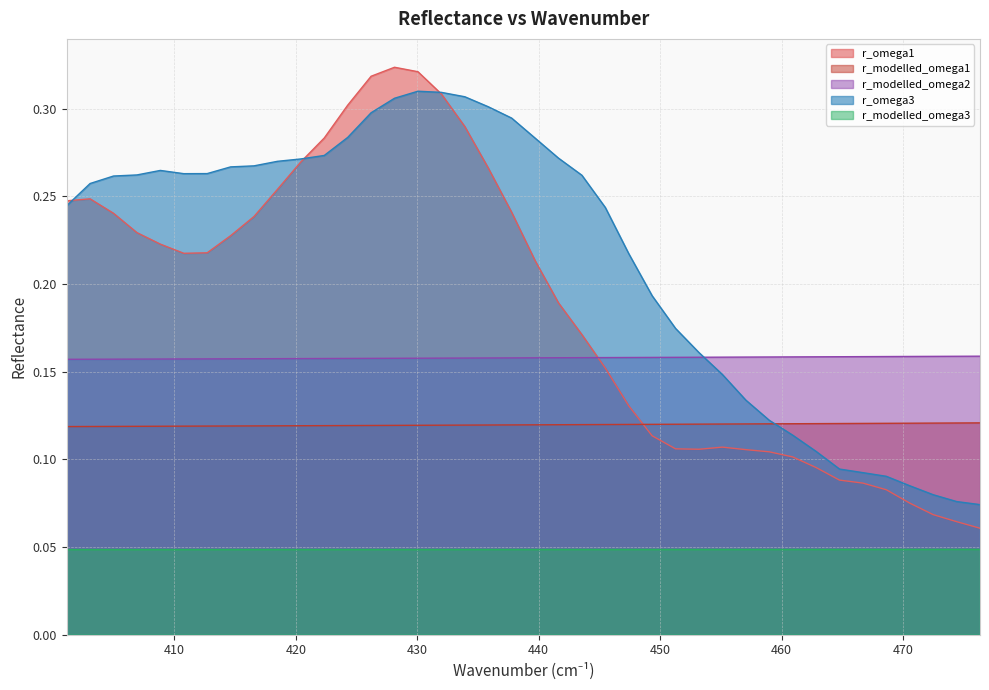

Which series has the largest range (max minus min)?

r_omega1